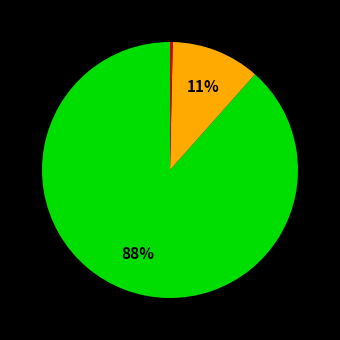

Is there any slice that represents more than half of the pie?

Yes